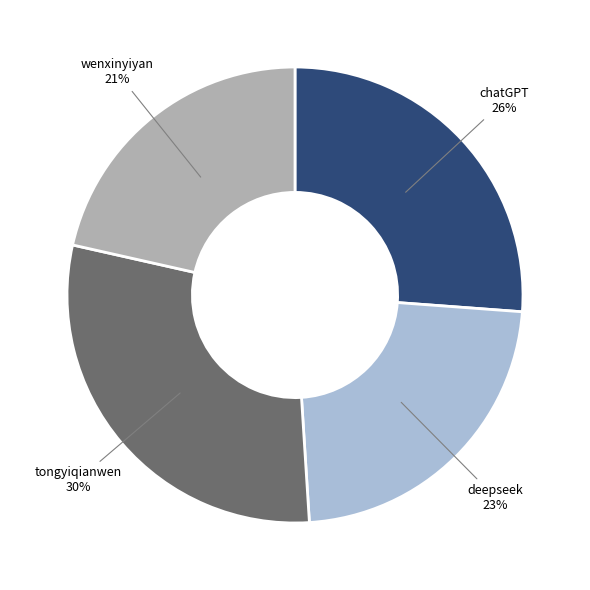

Is there any slice that represents more than half of the pie?

No